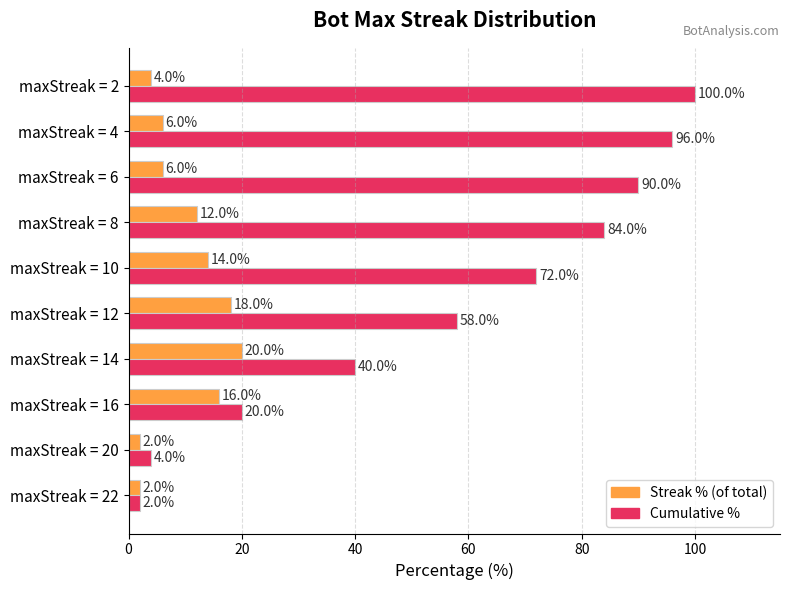

Which series has the largest total across all categories?

Cumulative %